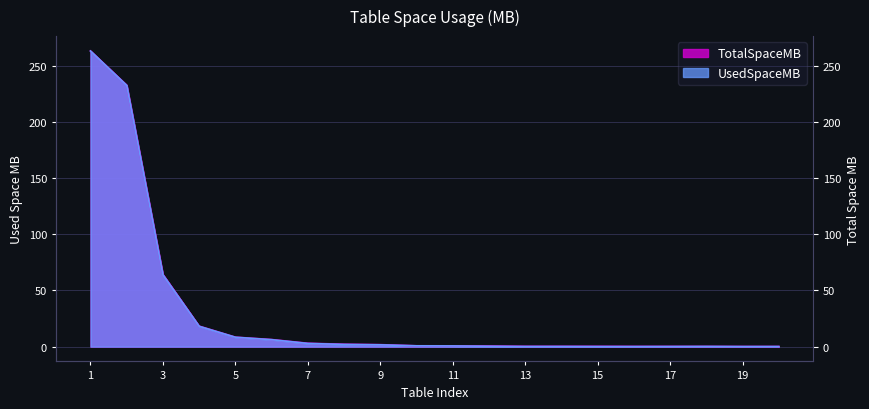

Does the chart display data point markers on the line(s)?

No